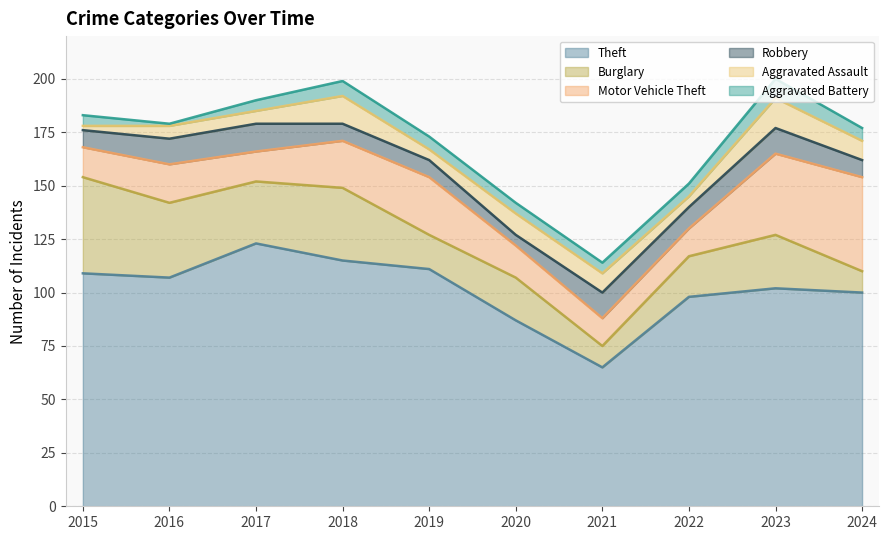

Is the value of Theft at 2024 greater than the value of Aggravated Assault at 2021?

Yes